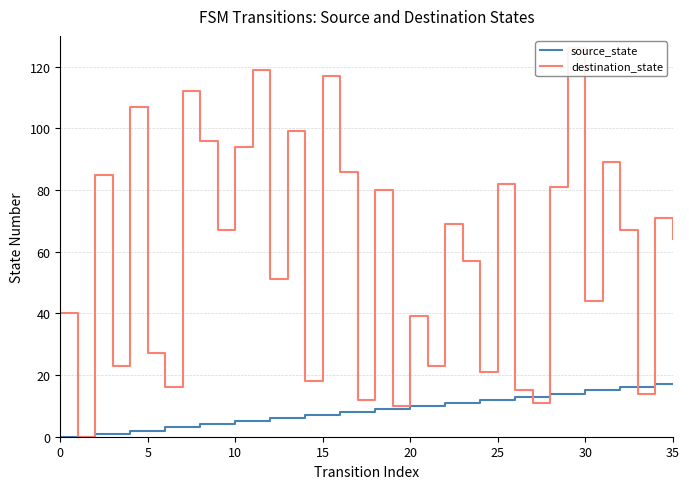

Is it true that source_state equals 8 at 26?

False